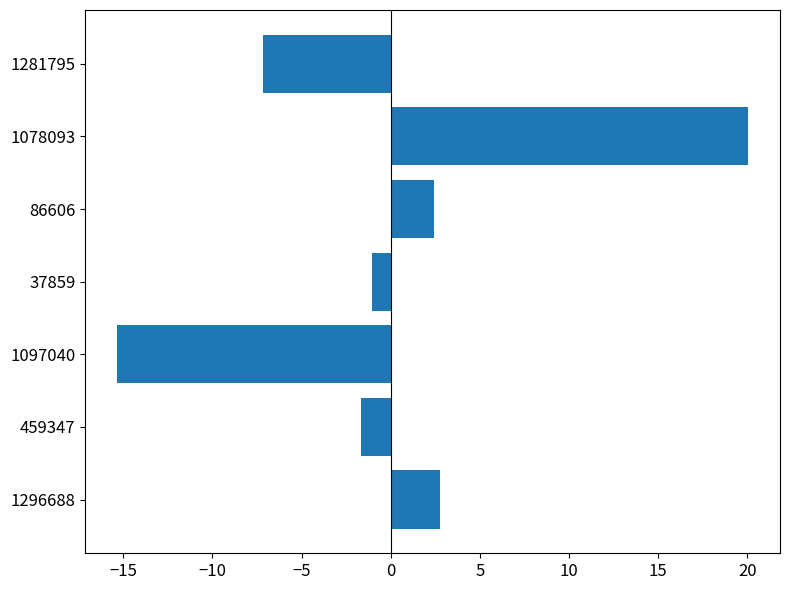

Which has a higher value, 1078093 or 1296688?

1078093